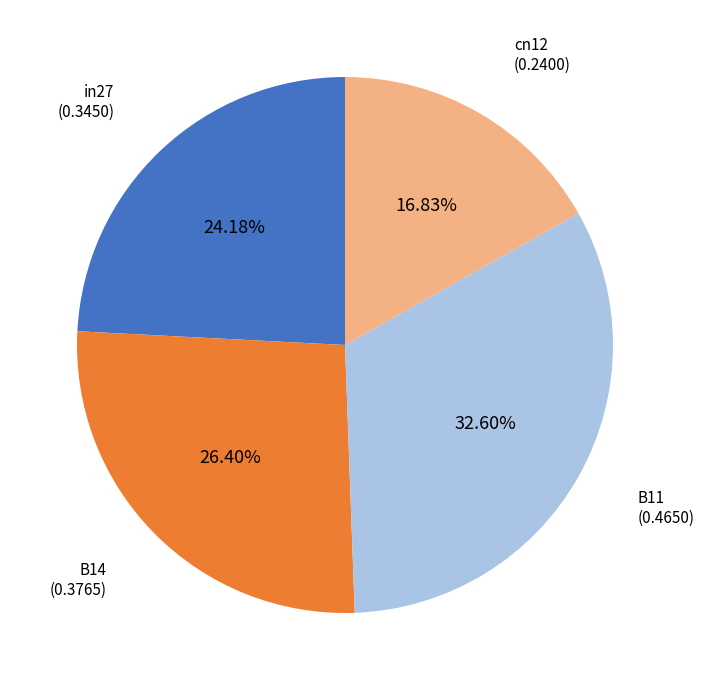

Rank the categories by value from lowest to highest.

cn12, in27, B14, B11